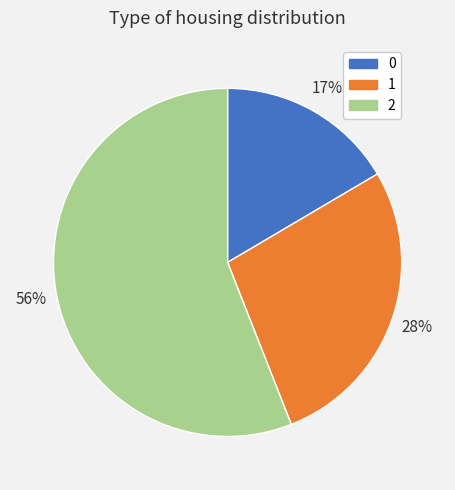

Count the number of slices in the pie.

3